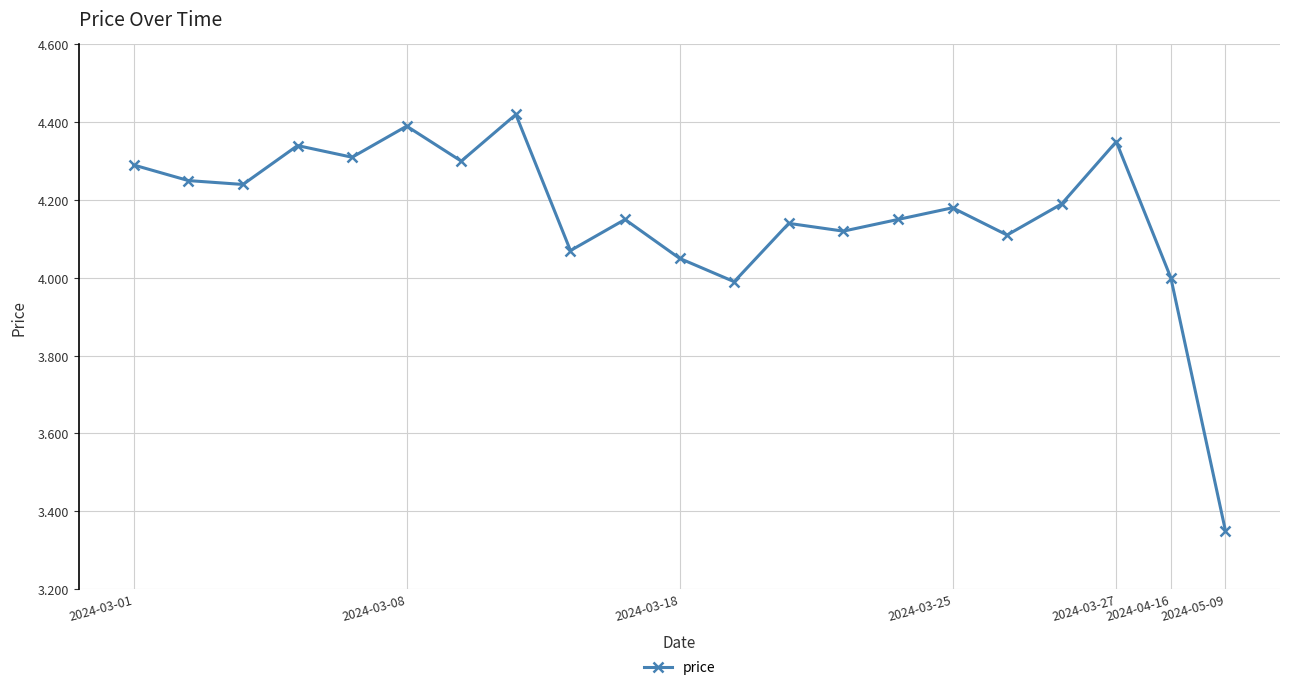

True or false: there are more than 0 points higher than both neighbors.

True